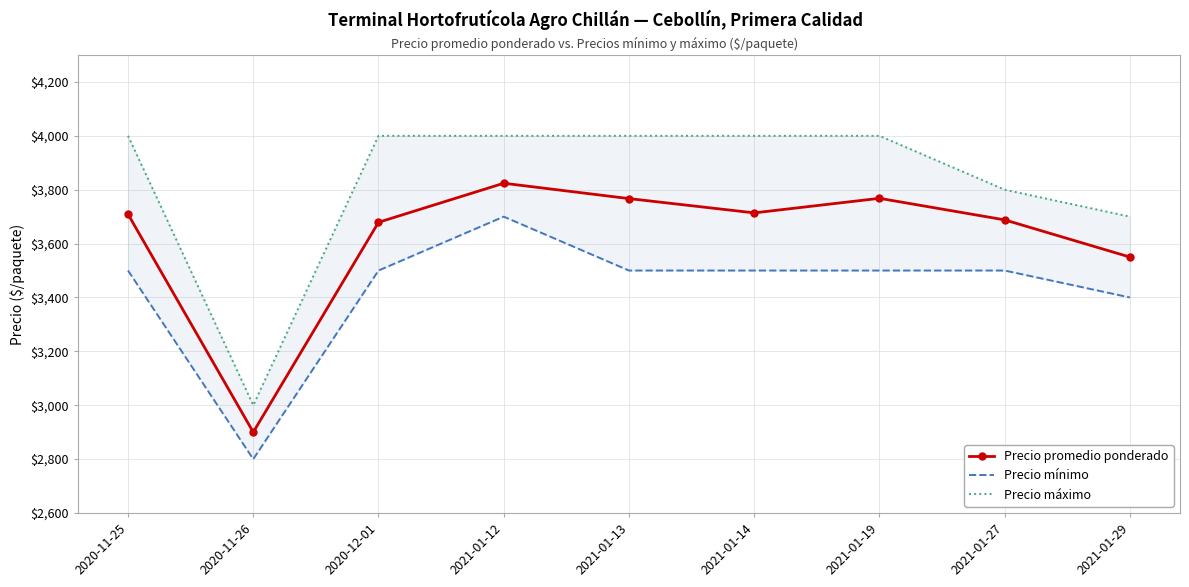

Rank the categories by Precio mínimo value from highest to lowest.

2021-01-12, 2020-11-25, 2020-12-01, 2021-01-13, 2021-01-14, 2021-01-19, 2021-01-27, 2021-01-29, 2020-11-26